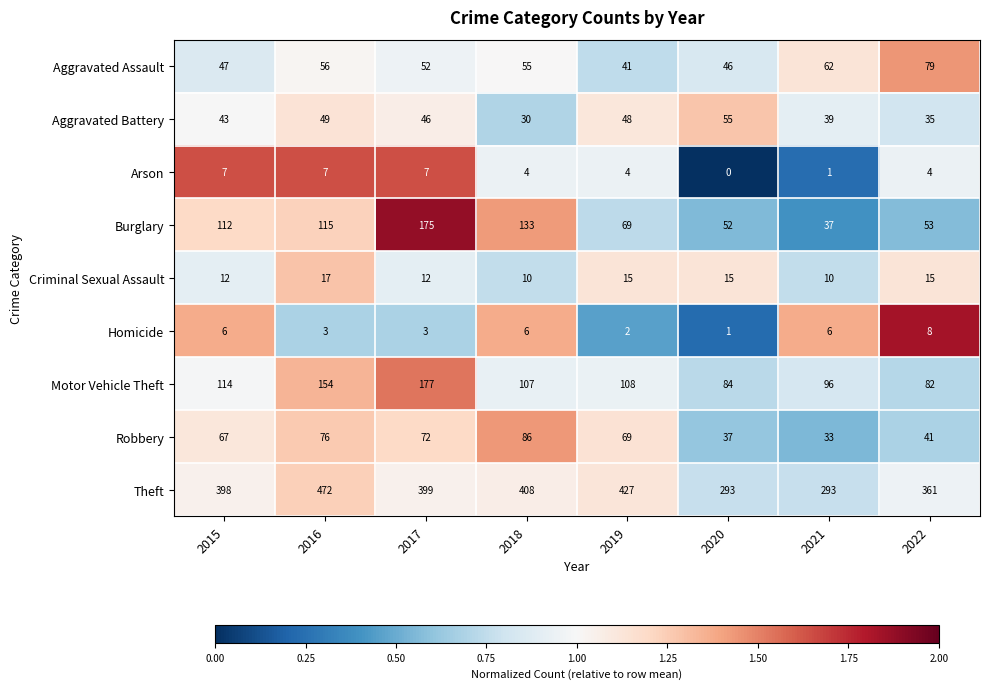

What is the approximate value of Aggravated Battery at 2015, to the nearest 5?

45